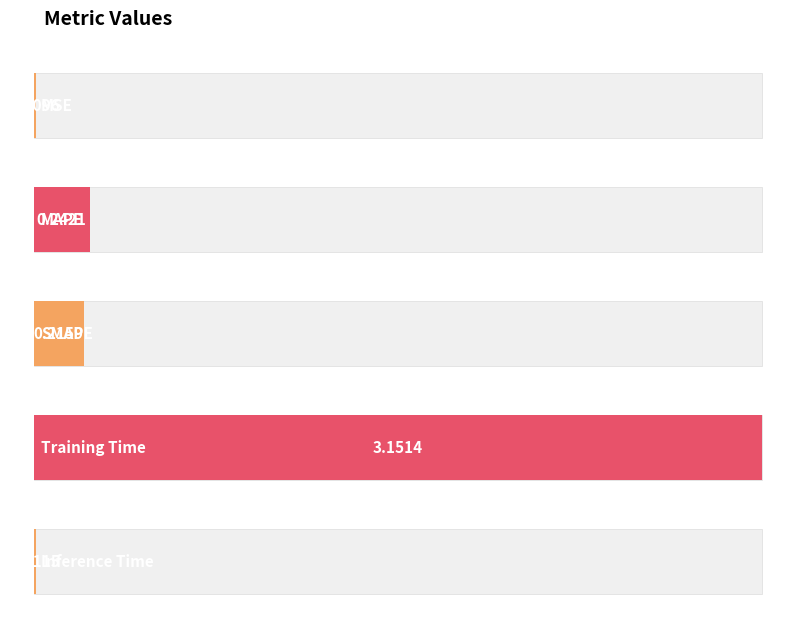

The value at Training Time is 3.2. True or false?

True